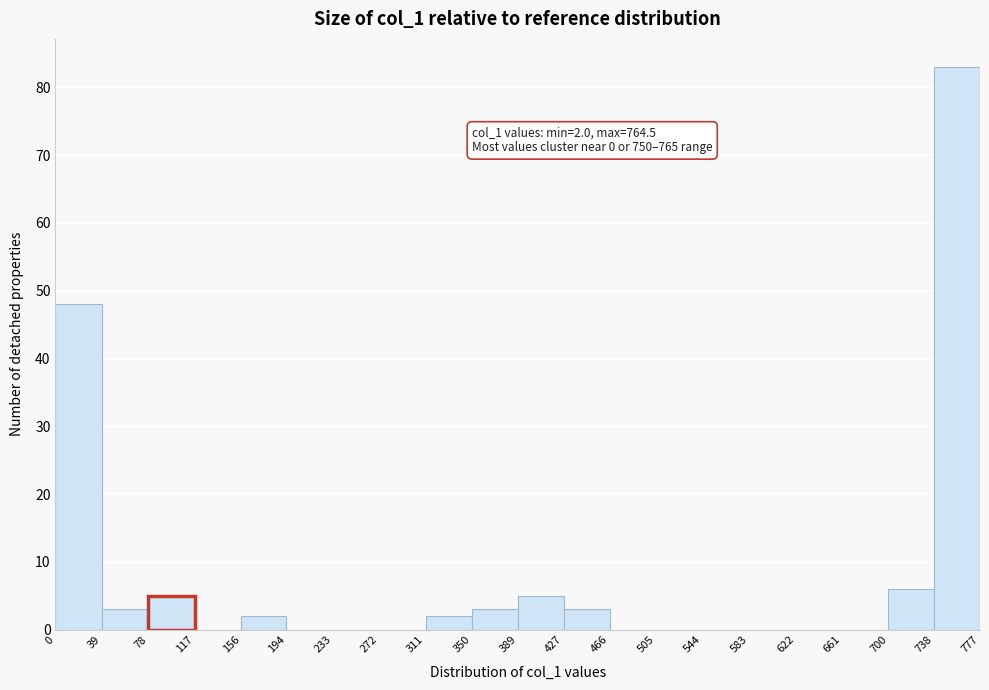

Over which range of the x-axis is the bar tallest?

738 to 777